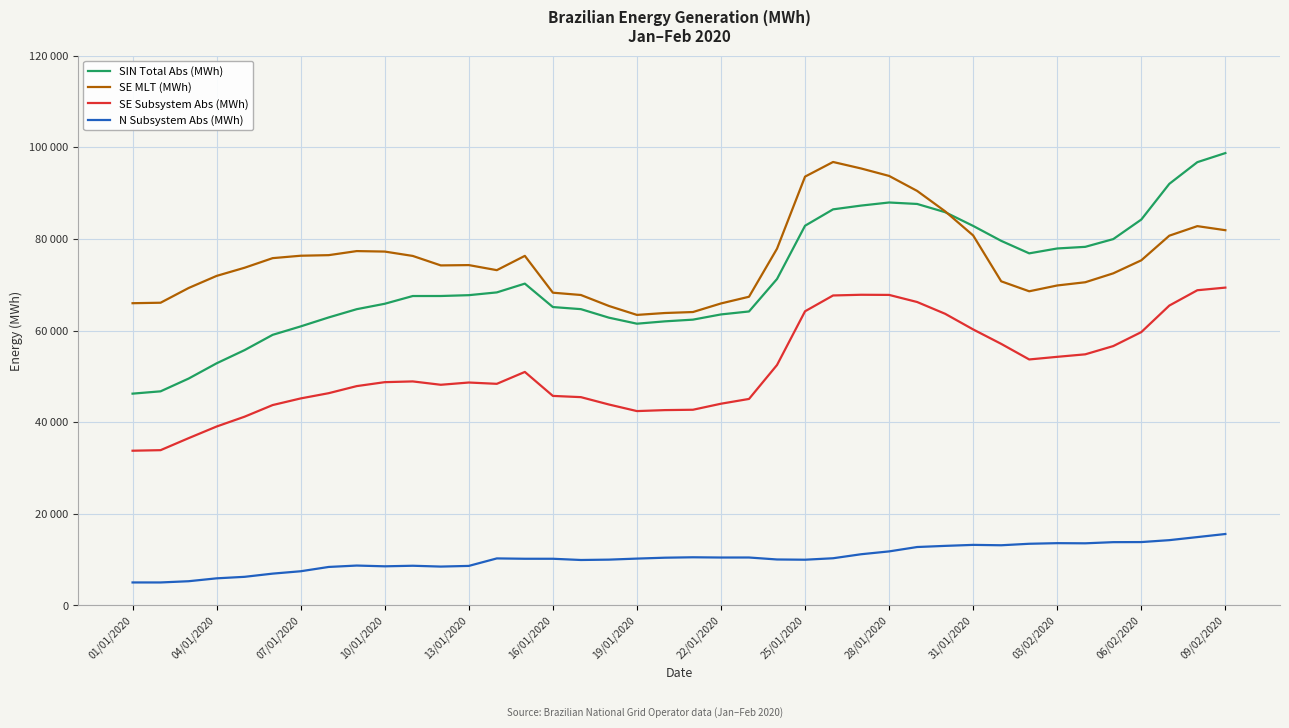

What is the difference between the second highest and second lowest values in the SE Subsystem Abs (MWh) series?

34901.5